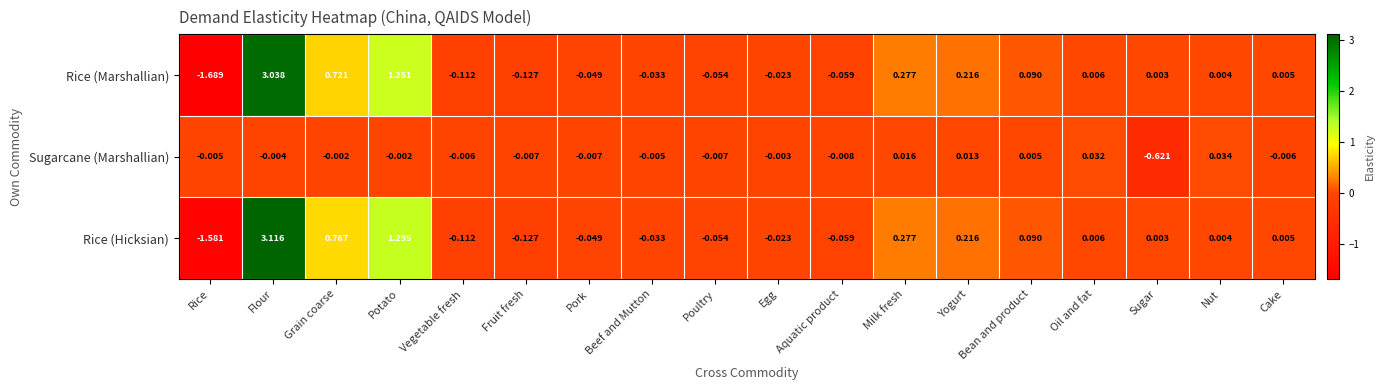

At which category does the chart reach its minimum across all series?

Rice